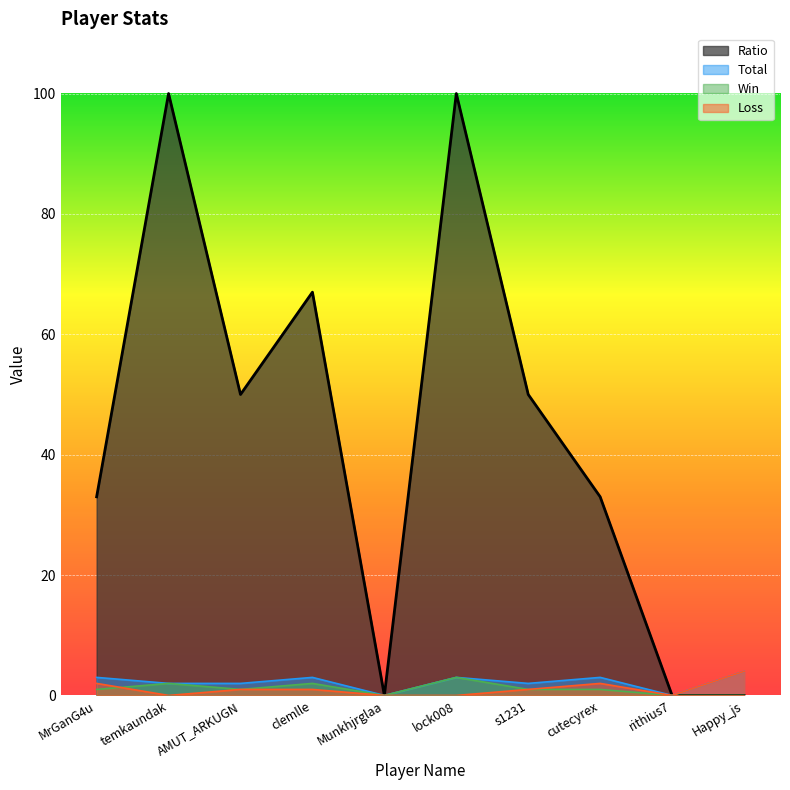

How many distinct data groups are displayed?

4